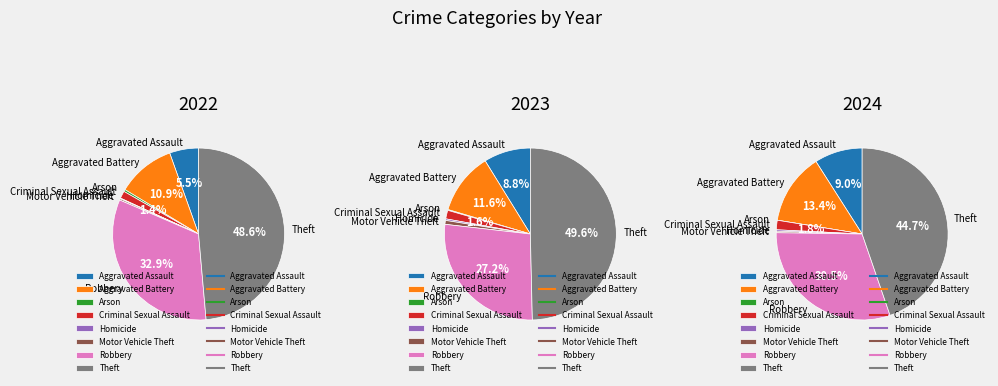

To the nearest percent, what is the difference between the values_2024 and values_2023 slice percentages?

9%